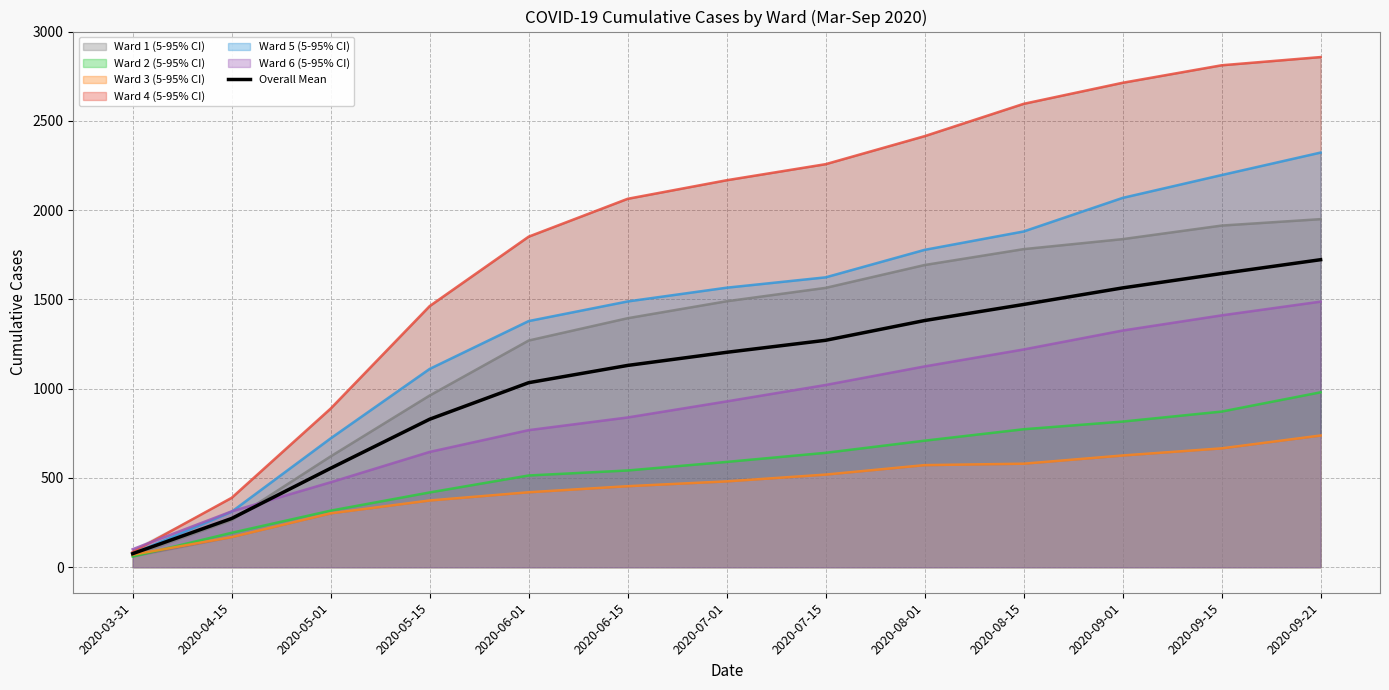

True or false: Ward 1 has more than 1 points higher than both neighbors.

False